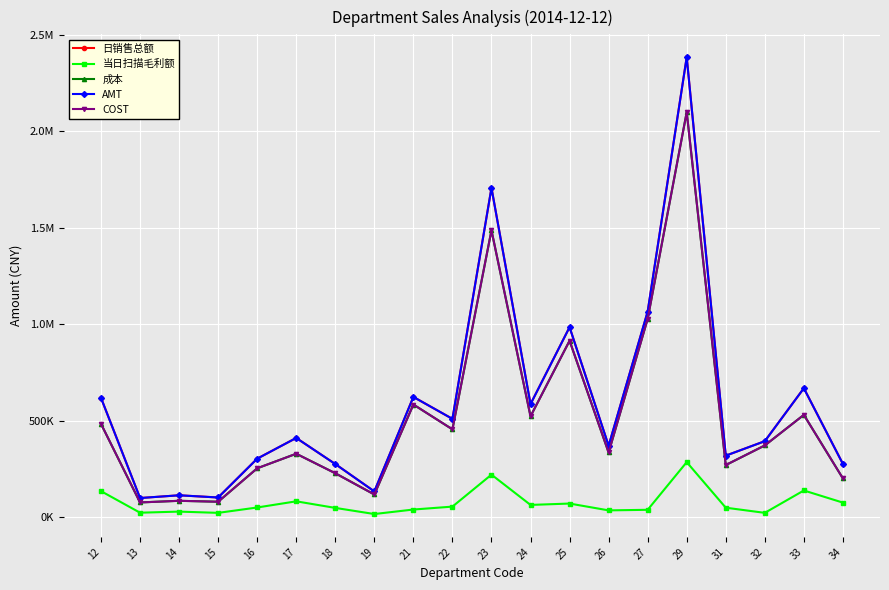

What are all the series names shown in the legend?

日销售总额, 当日扫描毛利额, 成本, AMT, COST